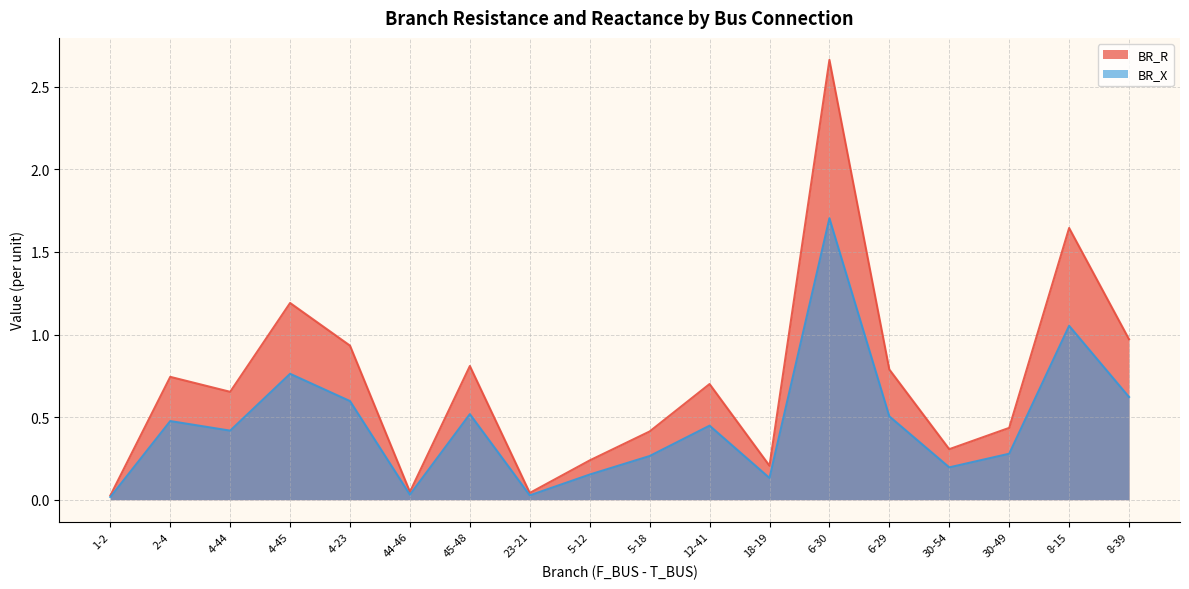

Rank the categories by BR_R value from lowest to highest.

1-2, 23-21, 44-46, 18-19, 5-12, 30-54, 5-18, 30-49, 4-44, 12-41, 2-4, 6-29, 45-48, 4-23, 8-39, 4-45, 8-15, 6-30